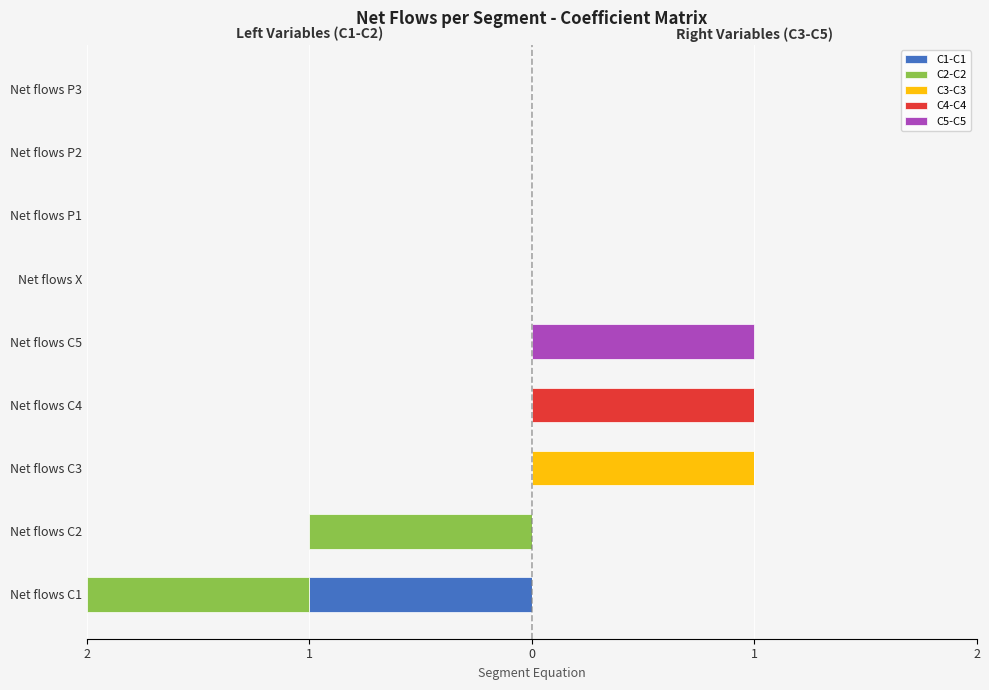

What is the minimum value shown in the chart?

-1